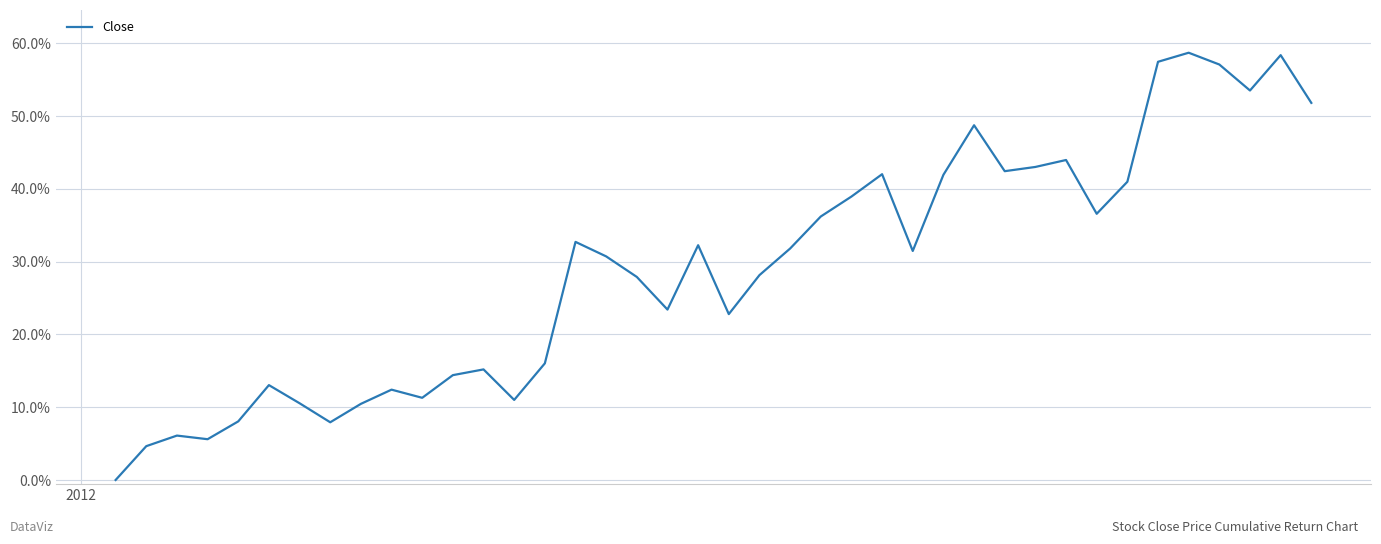

Is this an area chart (filled region under the line)?

No